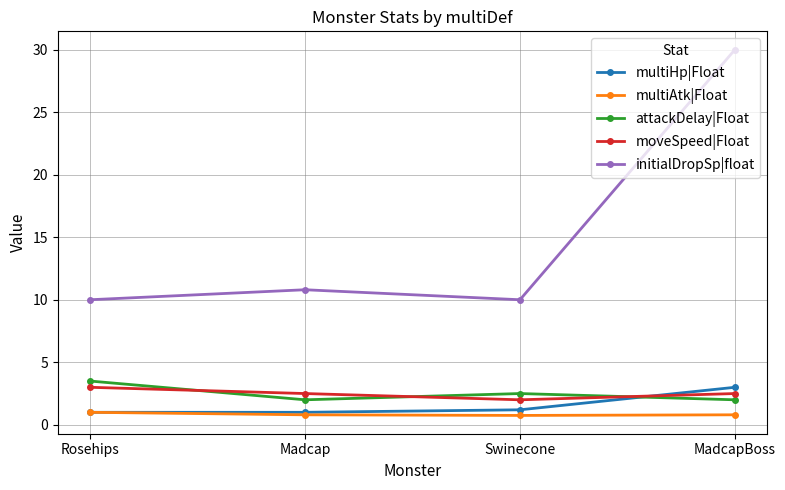

Which series has the largest total across all categories?

initialDropSp|float